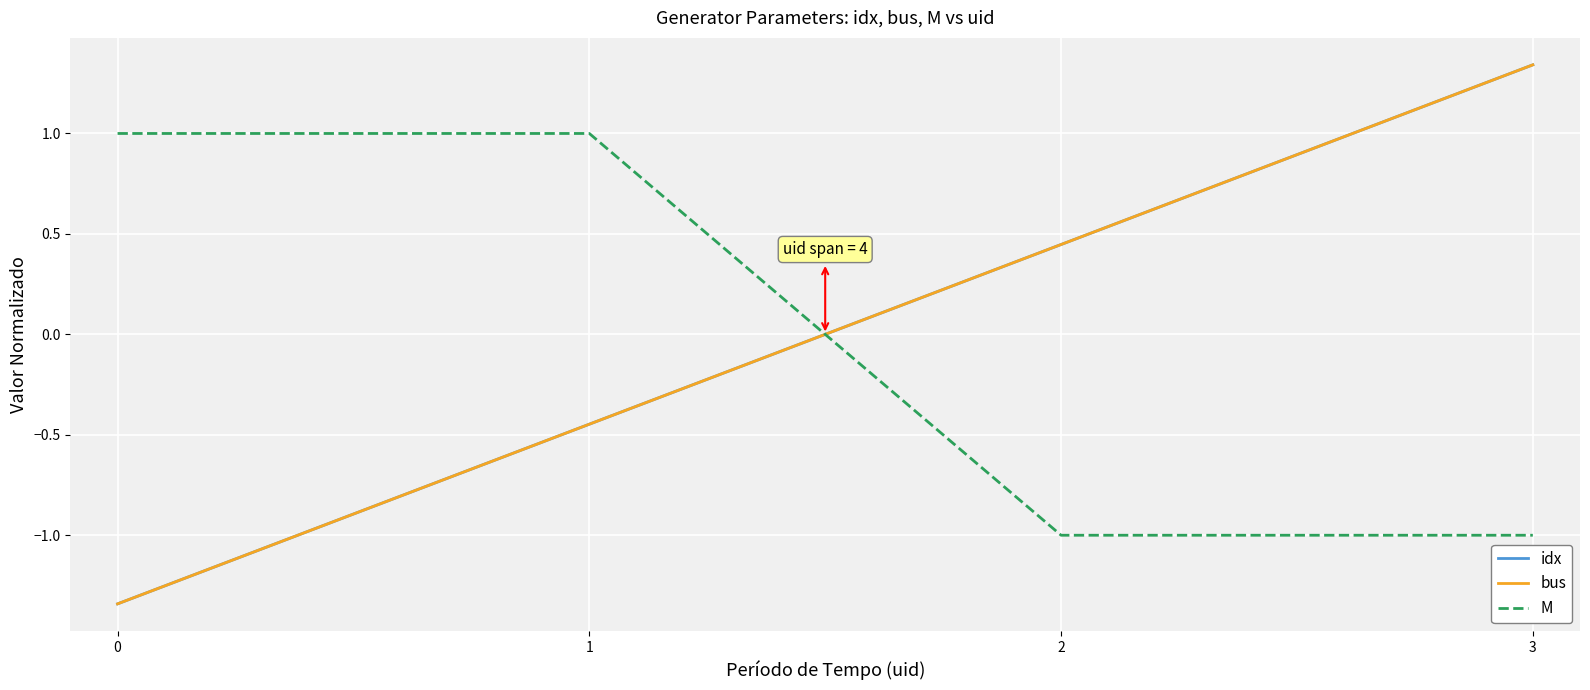

Is this an area chart (filled region under the line)?

No